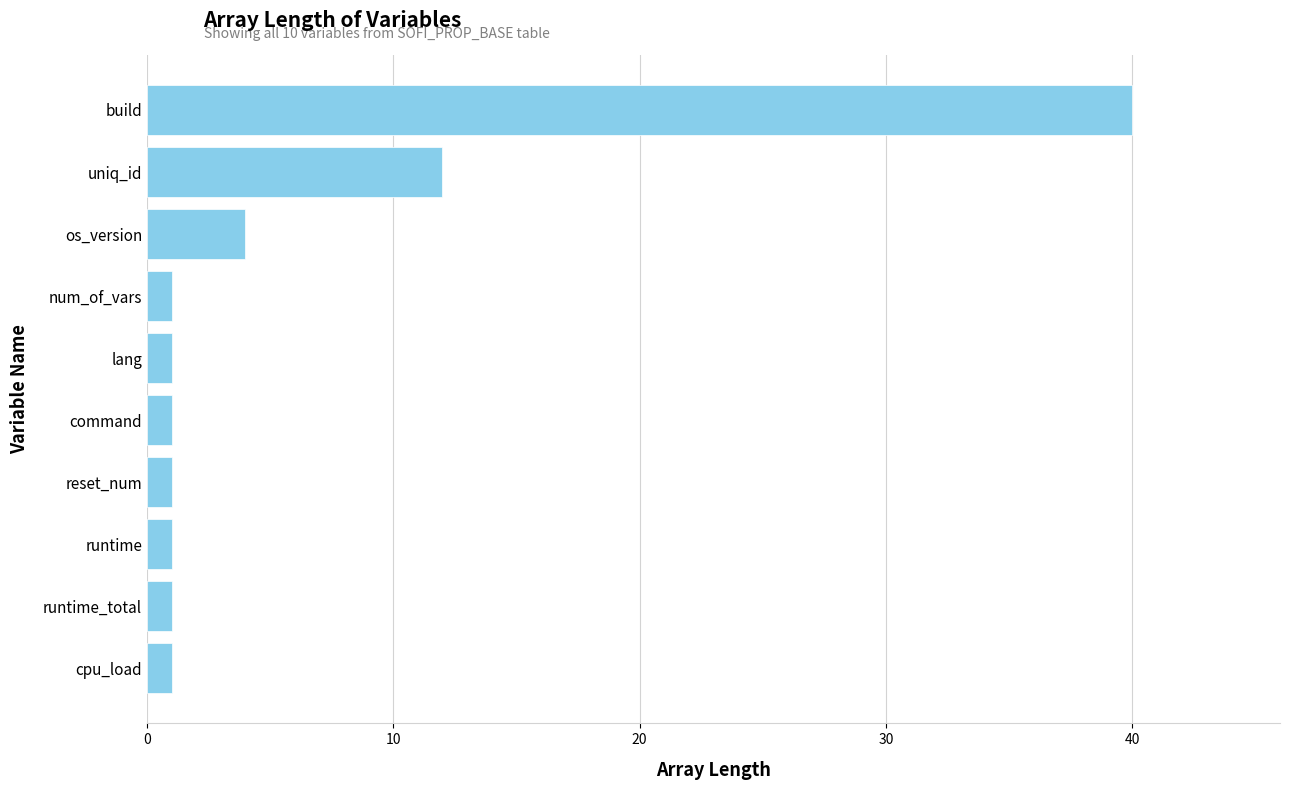

Reading top to bottom, extract all data points from this chart.

build=40	uniq_id=12	os_version=4	num_of_vars=1	lang=1	command=1	reset_num=1	runtime=1	runtime_total=1	cpu_load=1